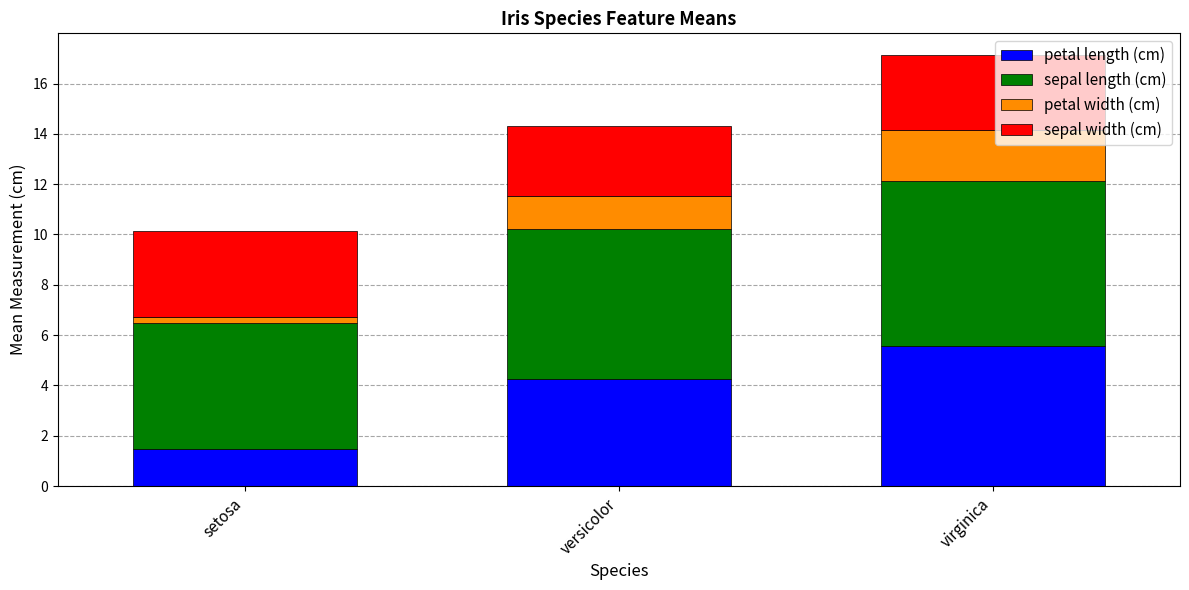

What are all the series names shown in the legend?

petal length (cm), sepal length (cm), petal width (cm), sepal width (cm)